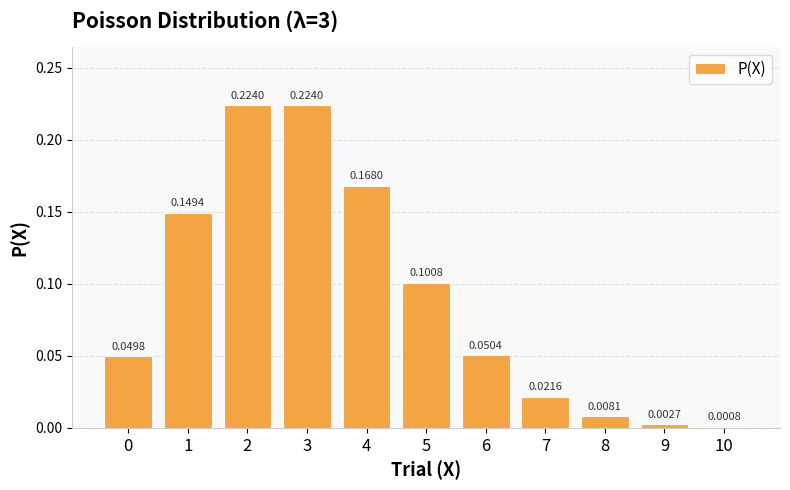

At which category does the chart reach its minimum across all series?

10